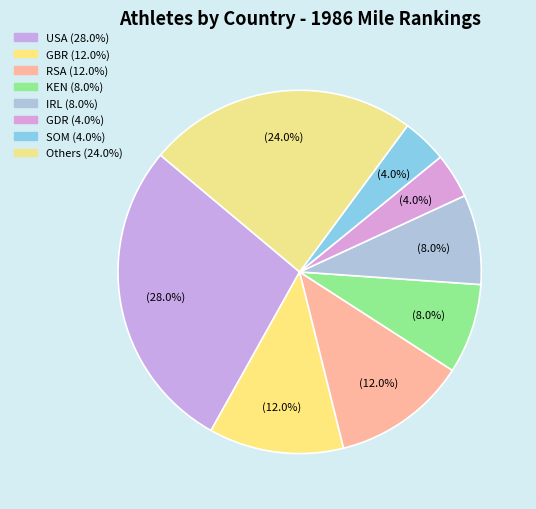

How many segments does this pie chart have?

8